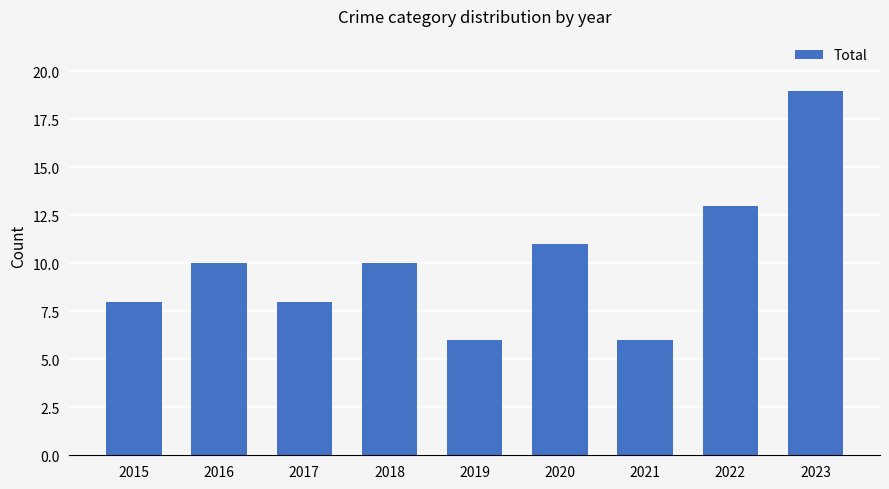

Is it true that the value at 2020 is 16?

False